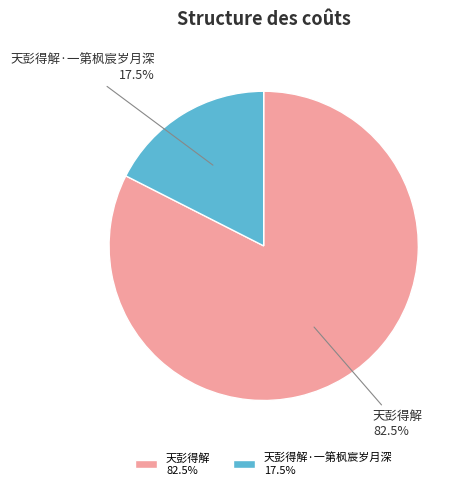

Is the sum of 天彭得解 82.5% and 天彭得解·一第枫宸岁月深 17.5% greater than half?

Yes